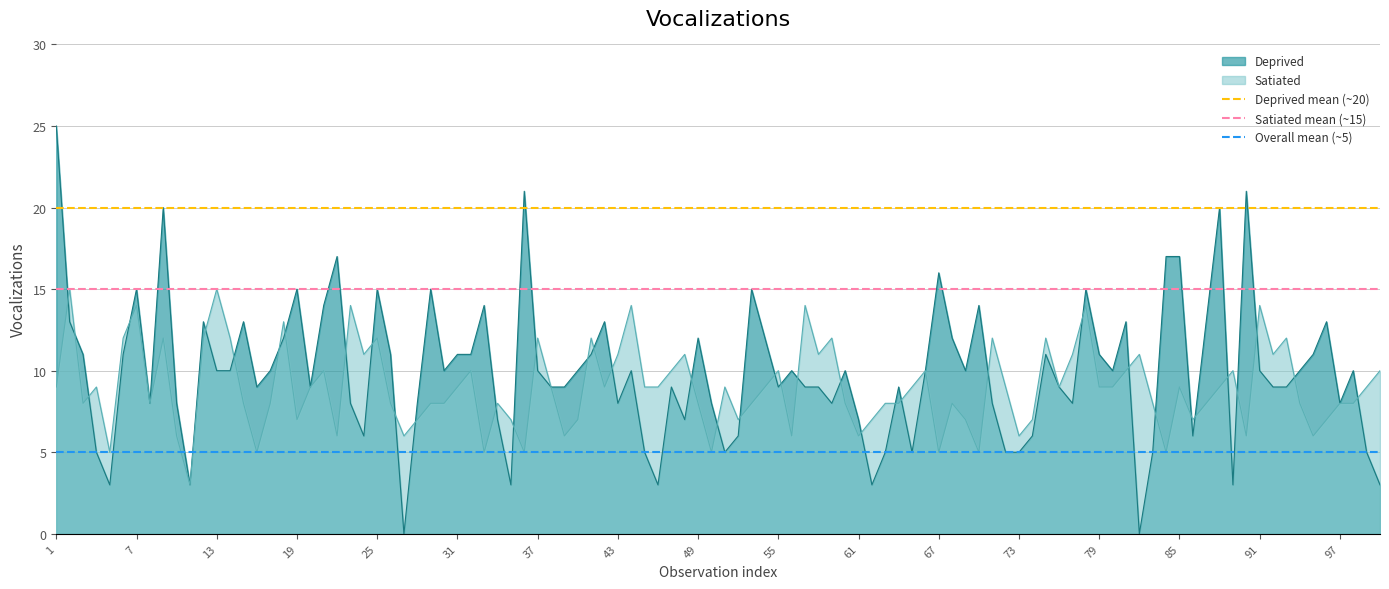

Which category has the lowest value in the Satiated mean (~15) series?

1